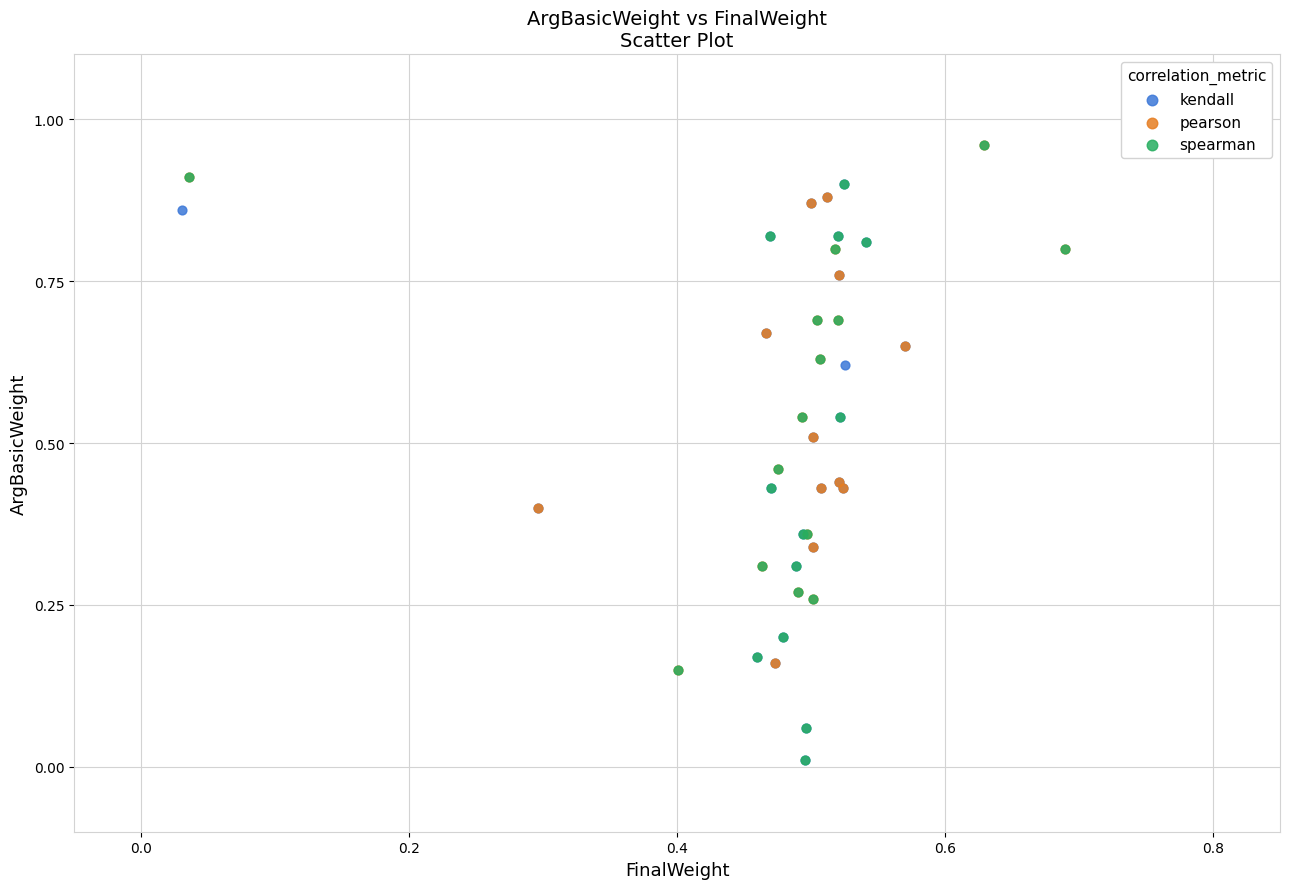

What are all the series names shown in the legend?

kendall, pearson, spearman